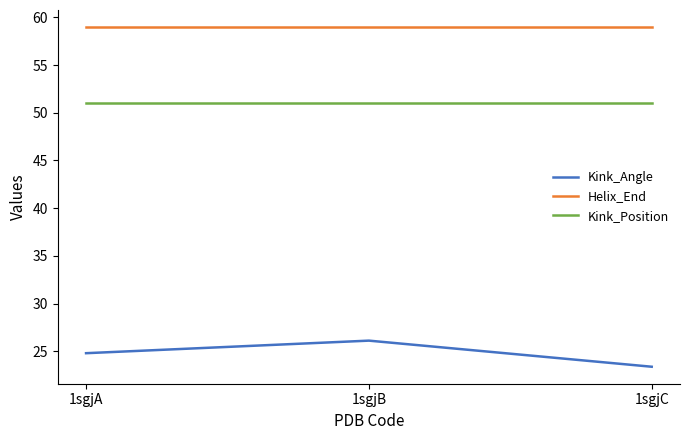

What is the greatest value displayed?

59.0